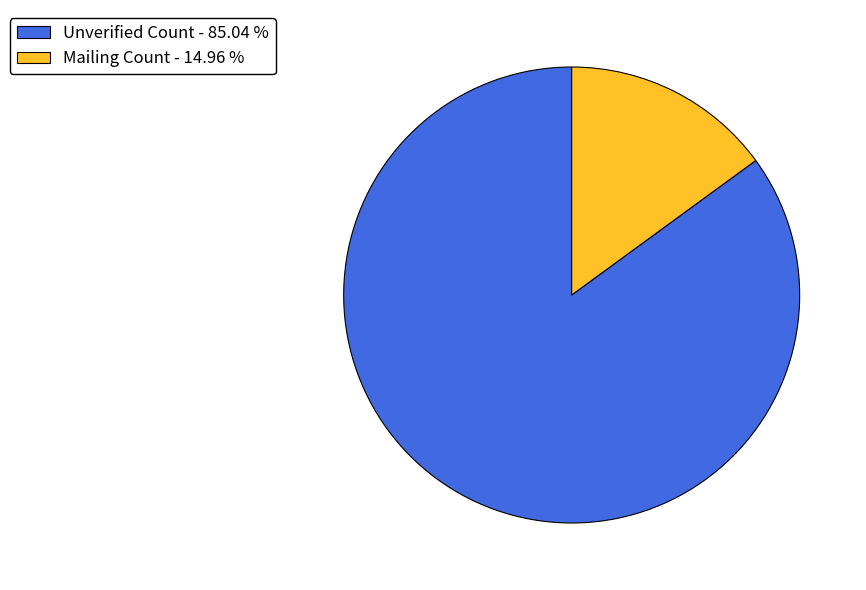

What is the smallest slice in the pie chart?

Mailing Count - 14.96 %